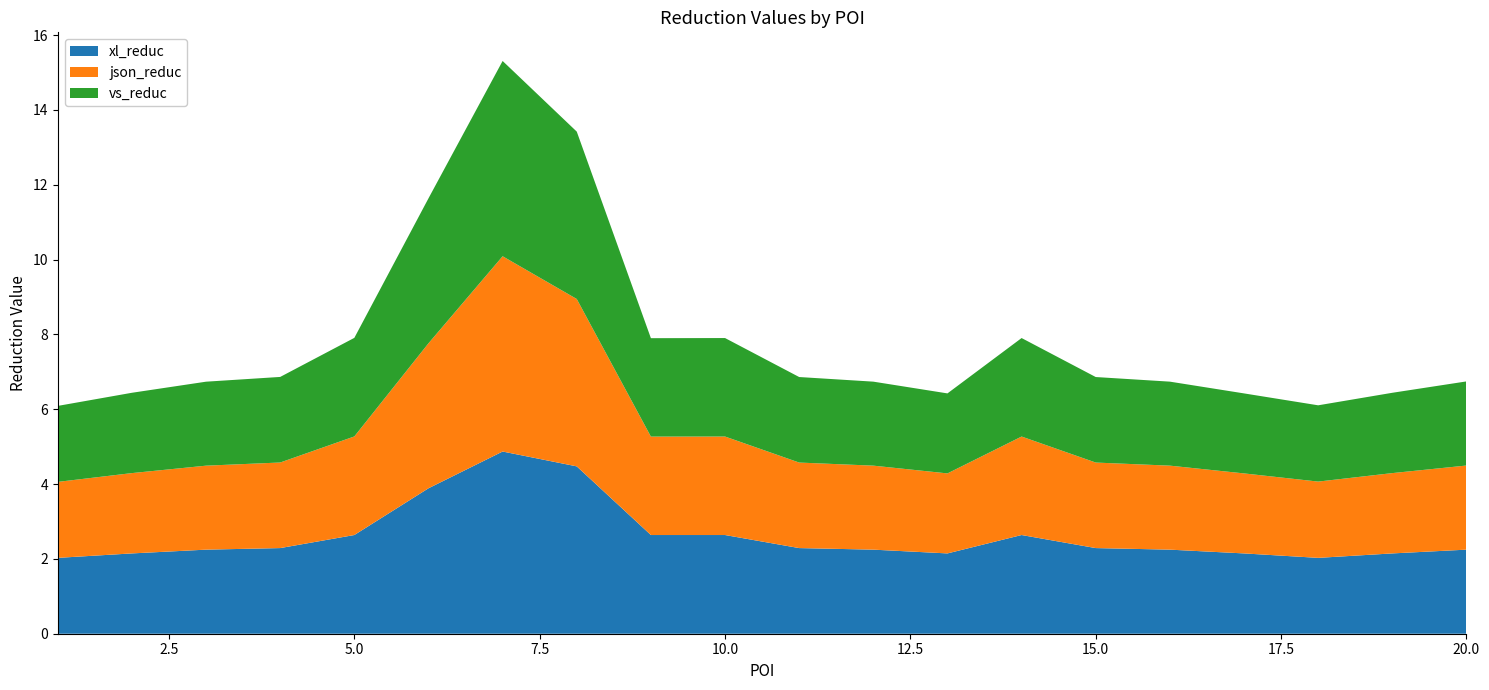

Reading left to right, what are all the values shown in this chart?

xl_reduc: 2.0	2.1	2.2	2.3	2.6	3.9	4.9	4.5	2.6	2.6	2.3	2.2	2.1	2.6	2.3	2.2	2.1	2.0	2.1	2.2
json_reduc: 2.0	2.1	2.2	2.3	2.6	3.9	5.2	4.5	2.6	2.6	2.3	2.2	2.1	2.6	2.3	2.2	2.1	2.0	2.1	2.2
vs_reduc: 2.0	2.1	2.2	2.3	2.6	3.9	5.2	4.5	2.6	2.6	2.3	2.2	2.1	2.6	2.3	2.2	2.1	2.0	2.1	2.2